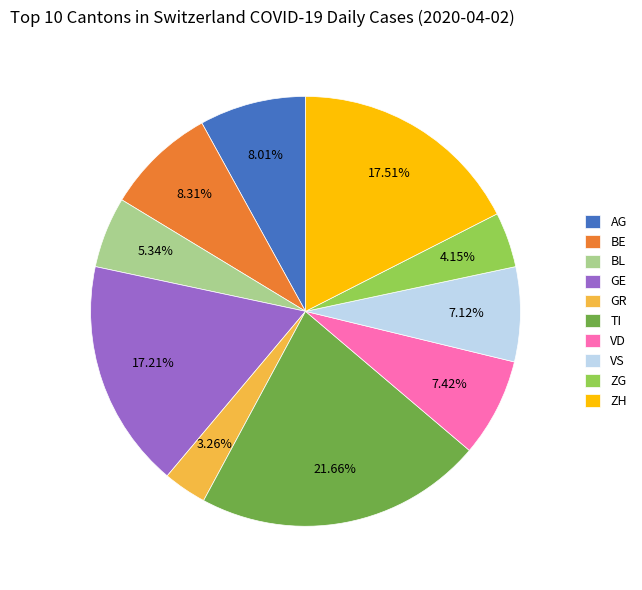

What is the ratio of the value at TI to the value at GE?

1.3